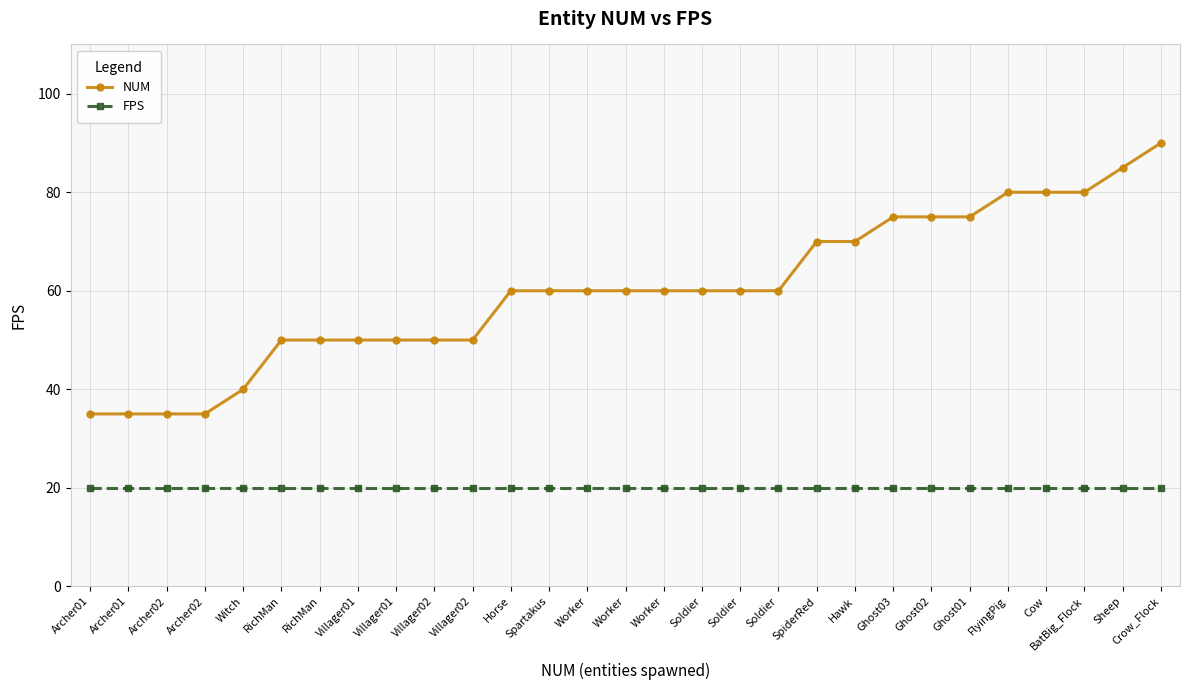

How many lines are shown in the chart?

2